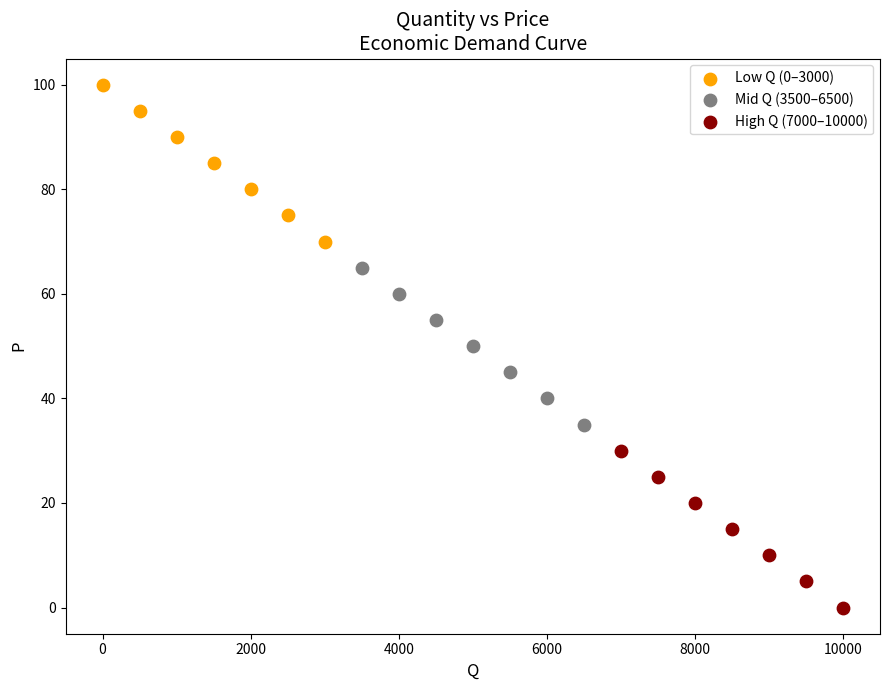

Which series contains the highest Y value?

Low Q (0–3000)